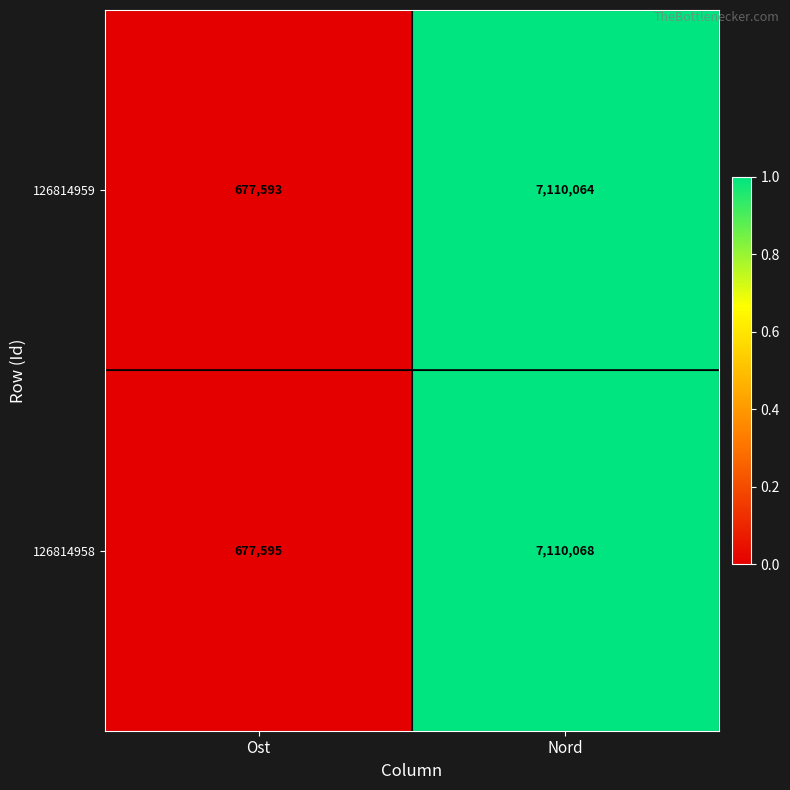

List the series in order of their overall mean, lowest first.

126814959, 126814958